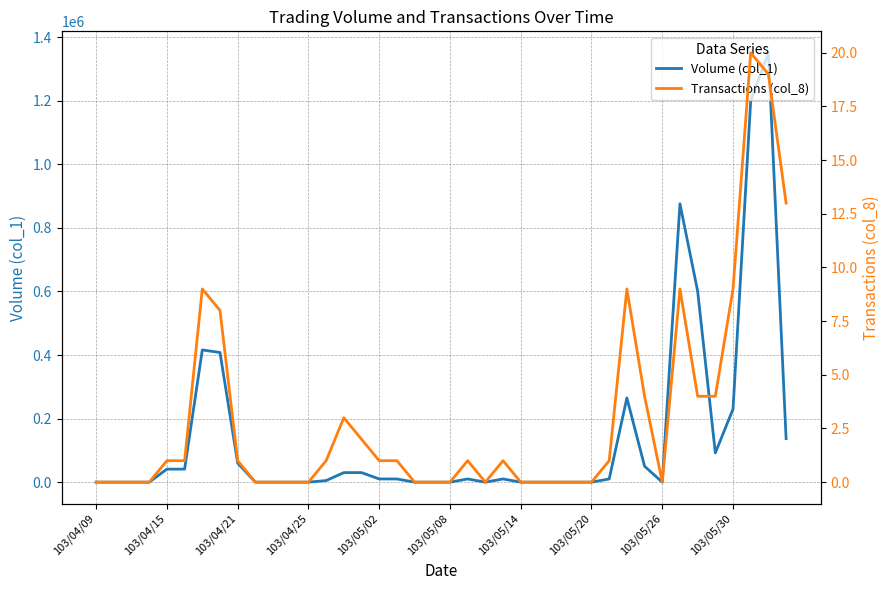

Which series has the largest total across all categories?

Volume (col_1)